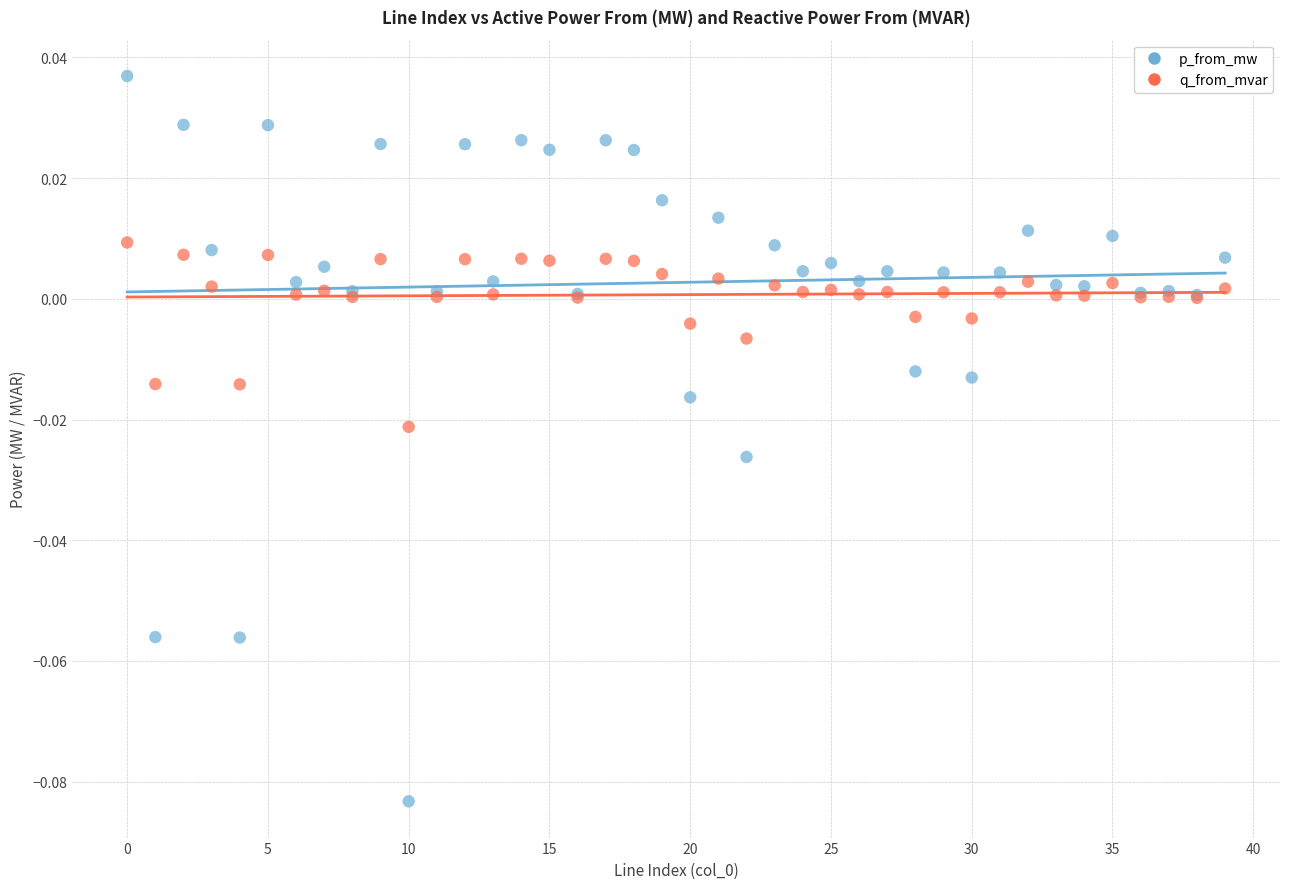

Which series has the largest Y range (max minus min)?

p_from_mw